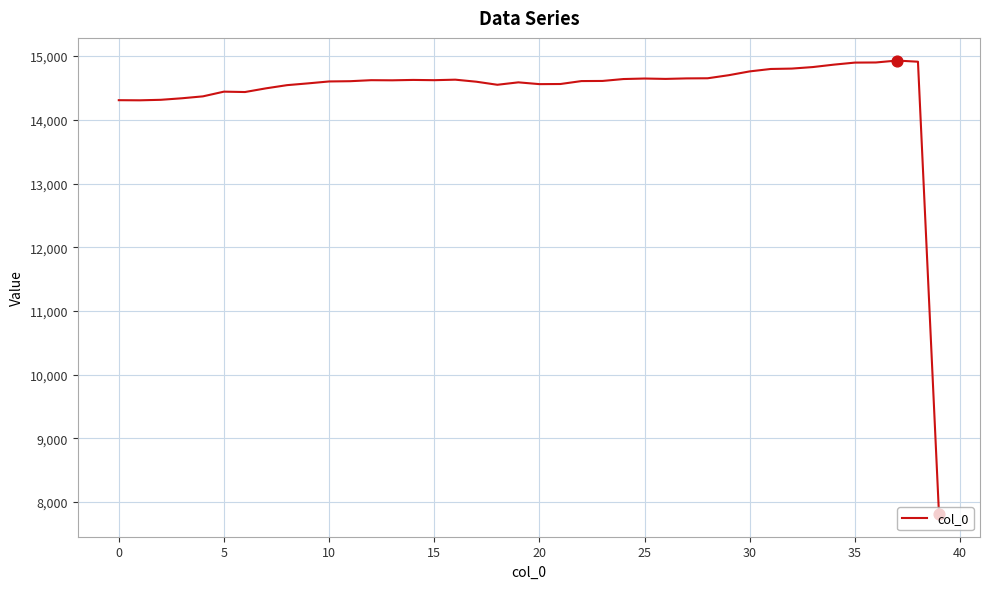

What is the maximum value shown in the chart?

14930